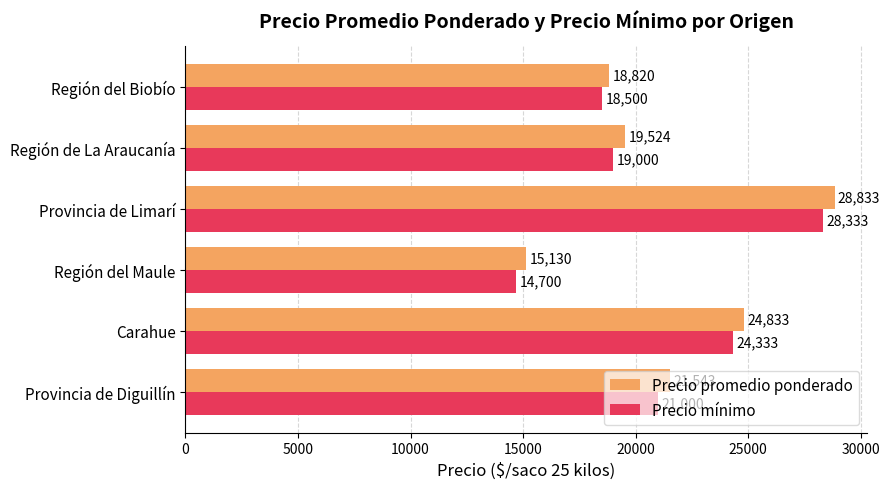

At which category is the sum across all series the highest?

Provincia de Limarí